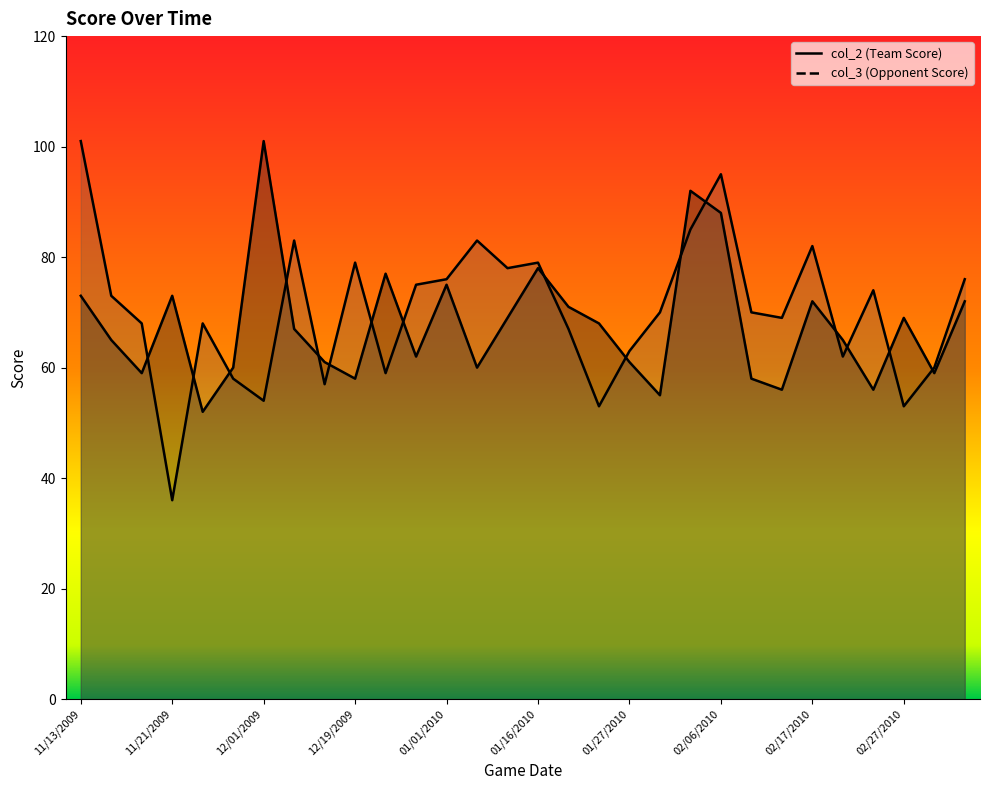

What is the difference between the maximum and second lowest values in the col_3 series?

48